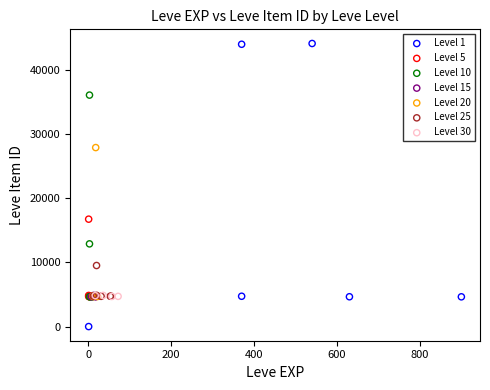

Which series reaches the maximum Y coordinate?

Level 1